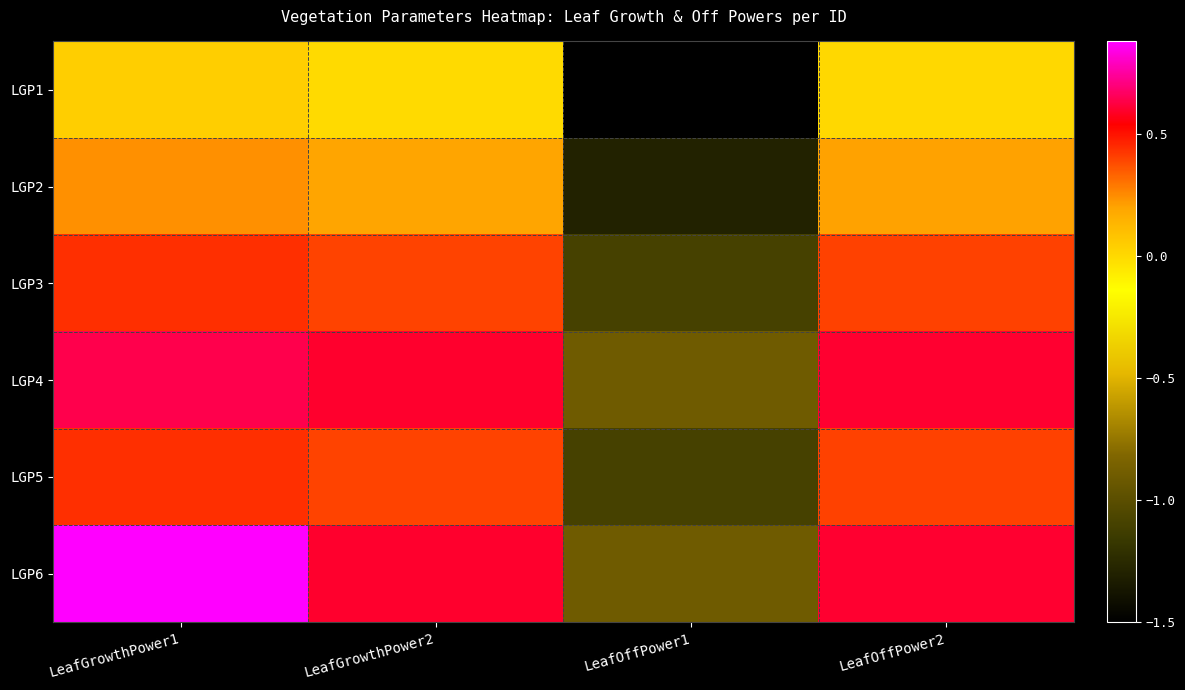

What is the total value across all series at LeafOffPower2?

2.2